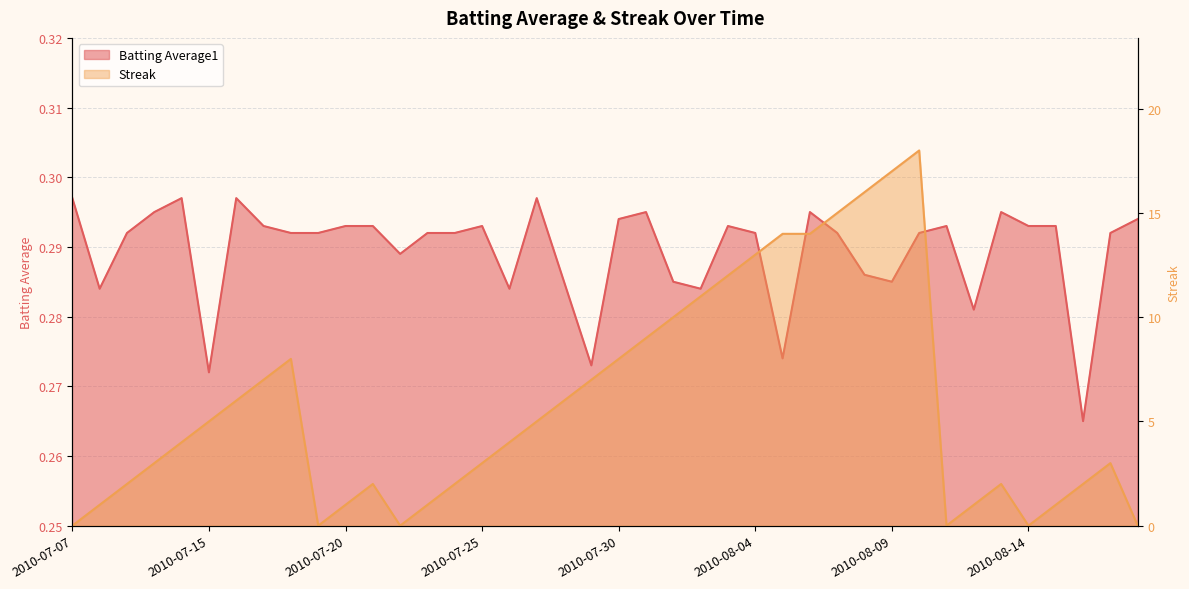

What is the greatest value displayed?

18.0